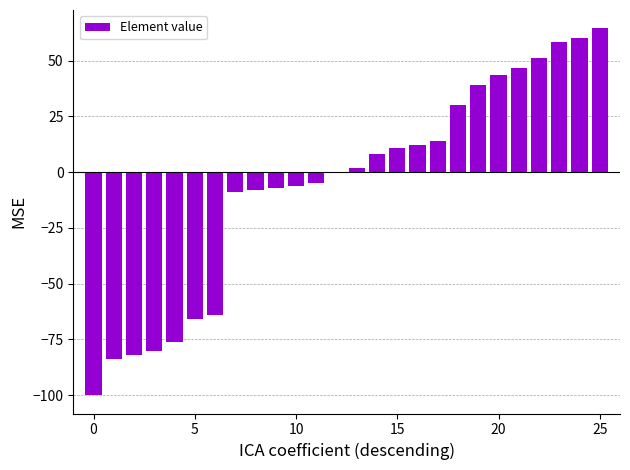

What is the greatest value displayed?

64.5